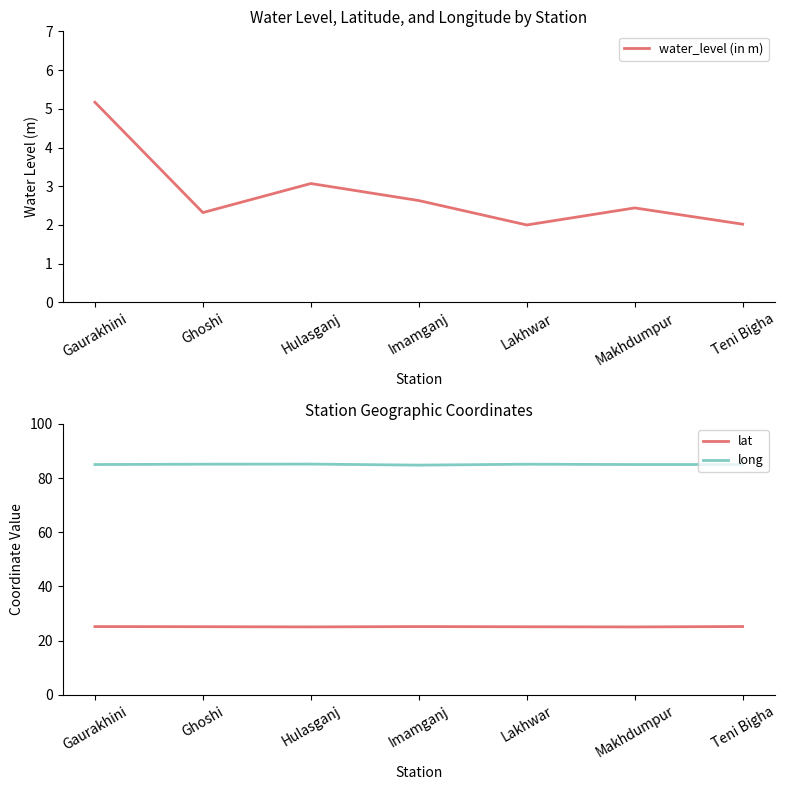

How many categories are shown in the chart?

7